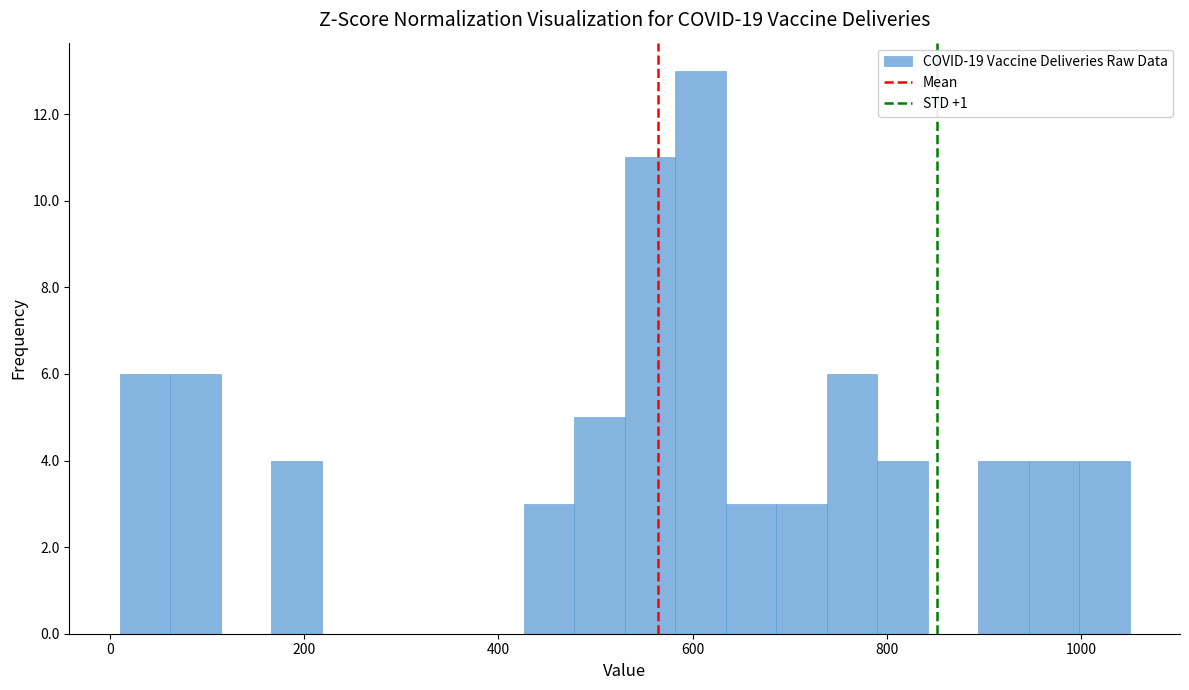

Around what value on the x-axis is the tallest bar? Give the approximate position of its centre, as read against the axis.

600